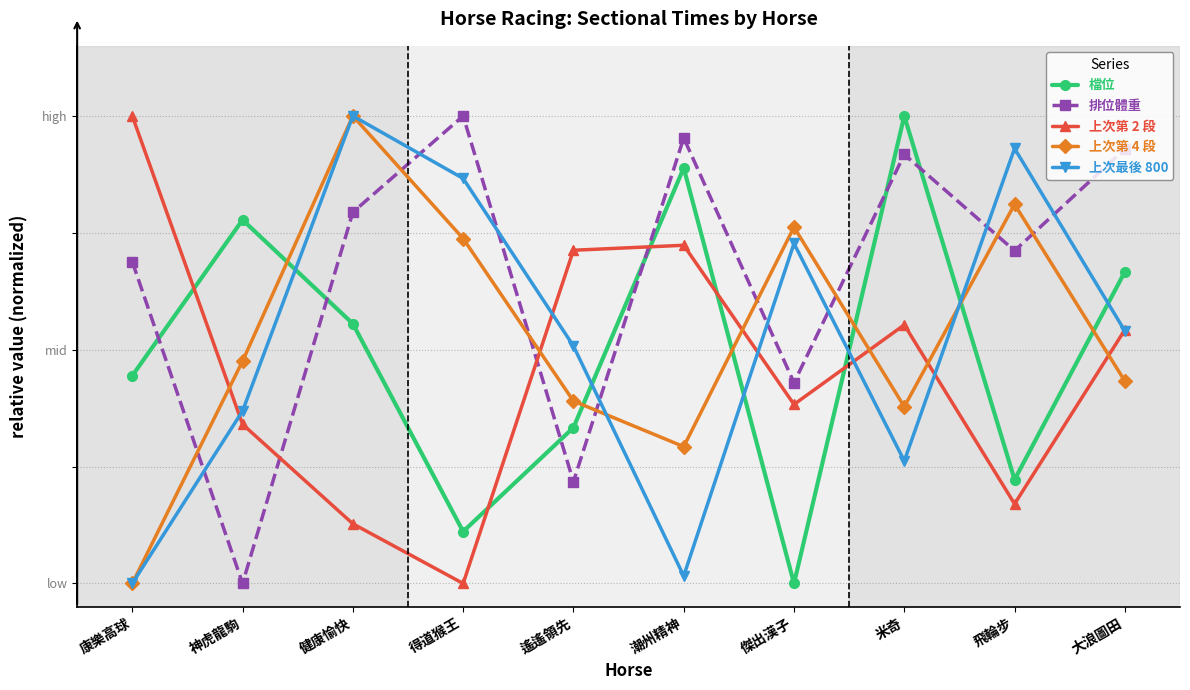

What are all the series names shown in the legend?

檔位, 排位體重, 上次第 2 段, 上次第 4 段, 上次最後 800